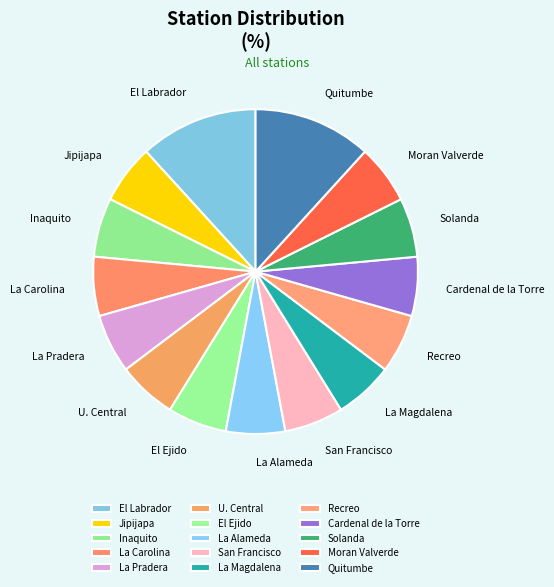

Do Solanda and Jipijapa together represent more than half of the pie?

No